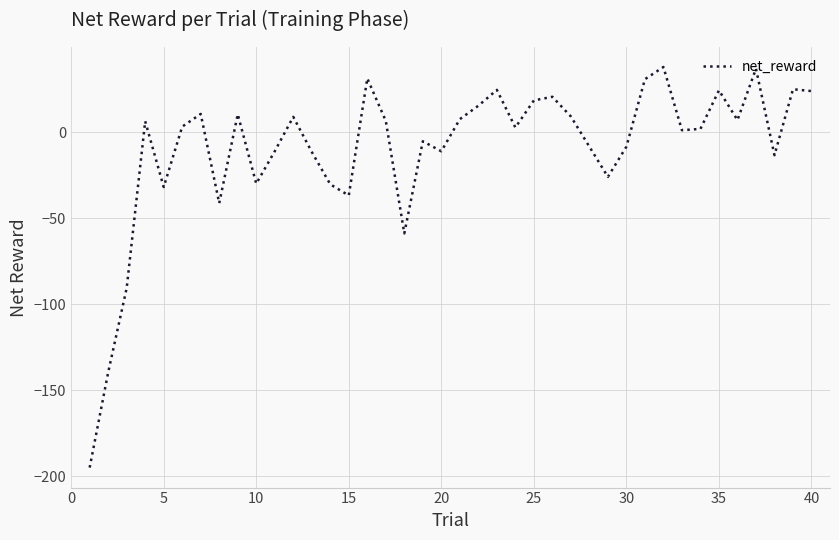

What is the minimum value shown in the chart?

-195.0